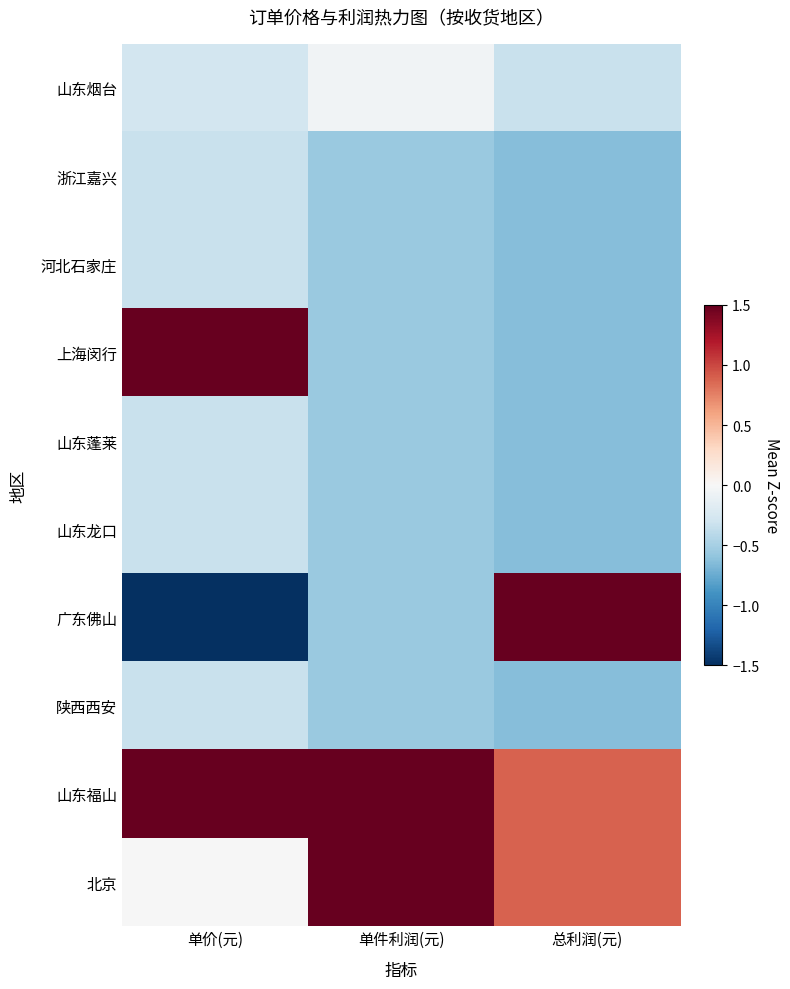

Which series has the largest total across all categories?

山东福山